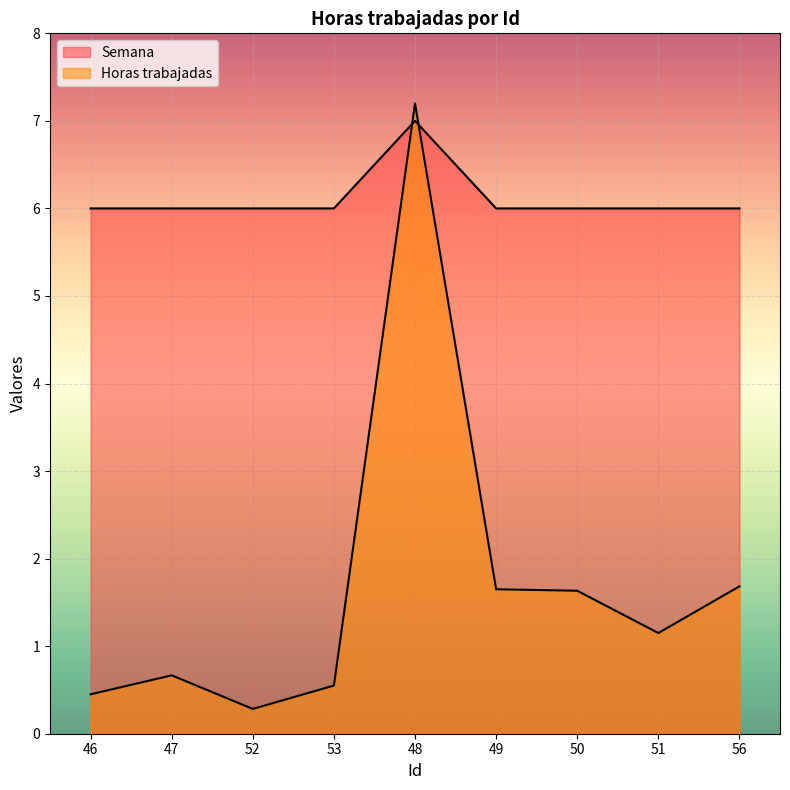

What is the sum of all Semana values?

55.0